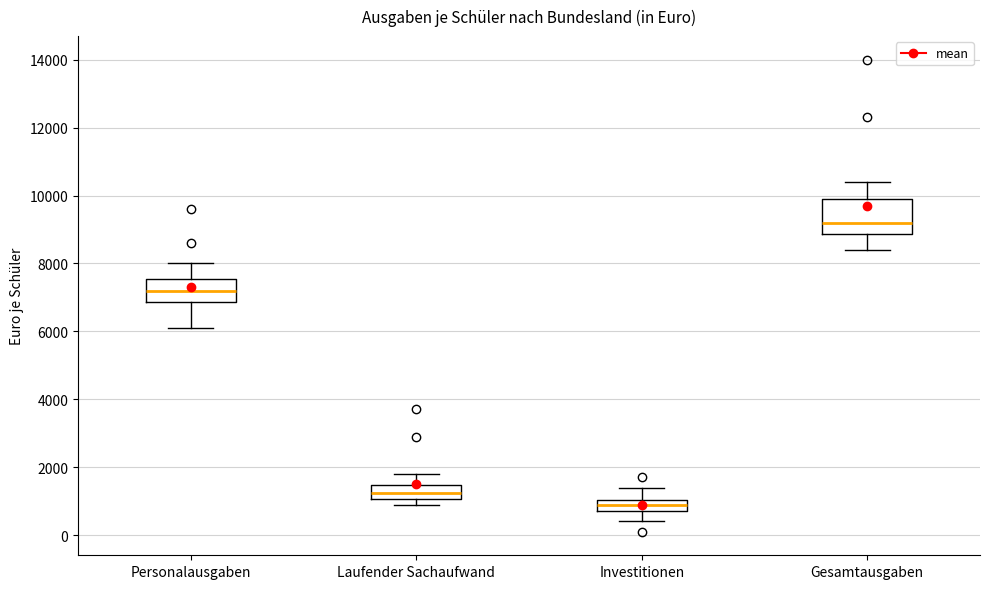

Comparing the boxes themselves (not the whiskers), which one is the tallest?

Gesamtausgaben